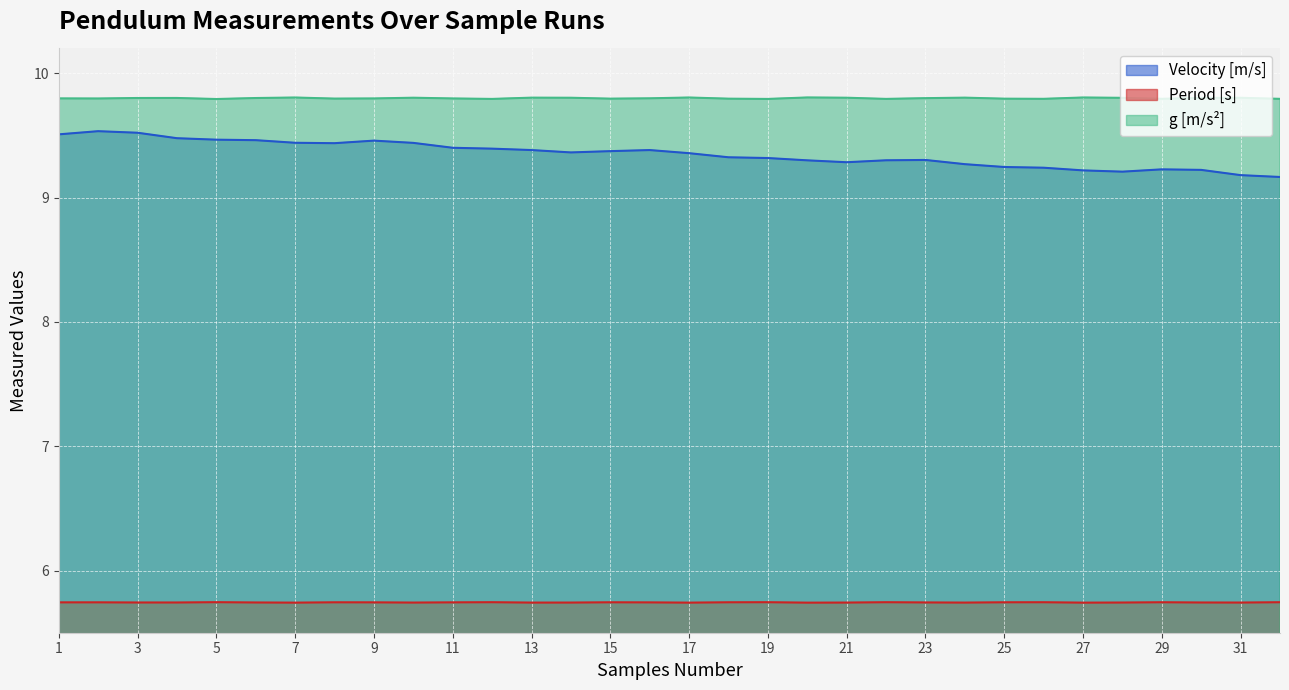

How many lines are shown in the chart?

3